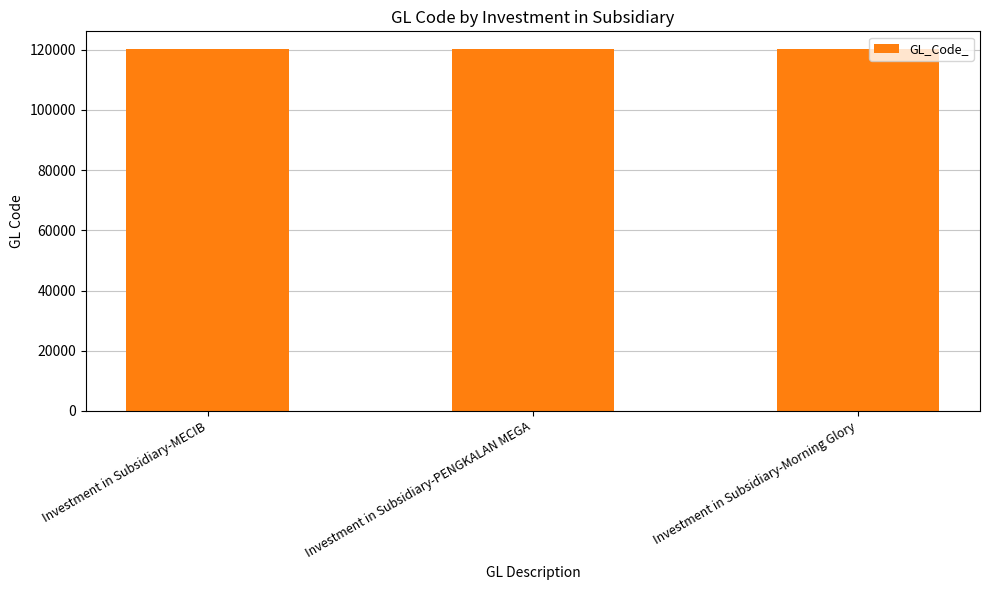

Is it true that the value at Investment in Subsidiary-Morning Glory is 185130?

False